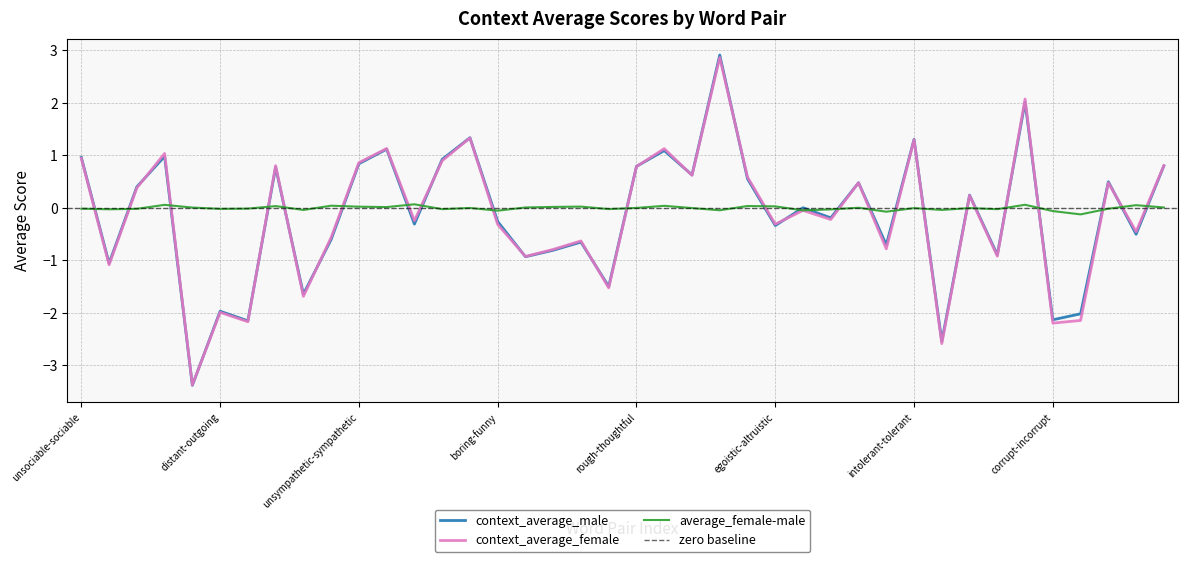

Does the chart display data point markers on the line(s)?

No